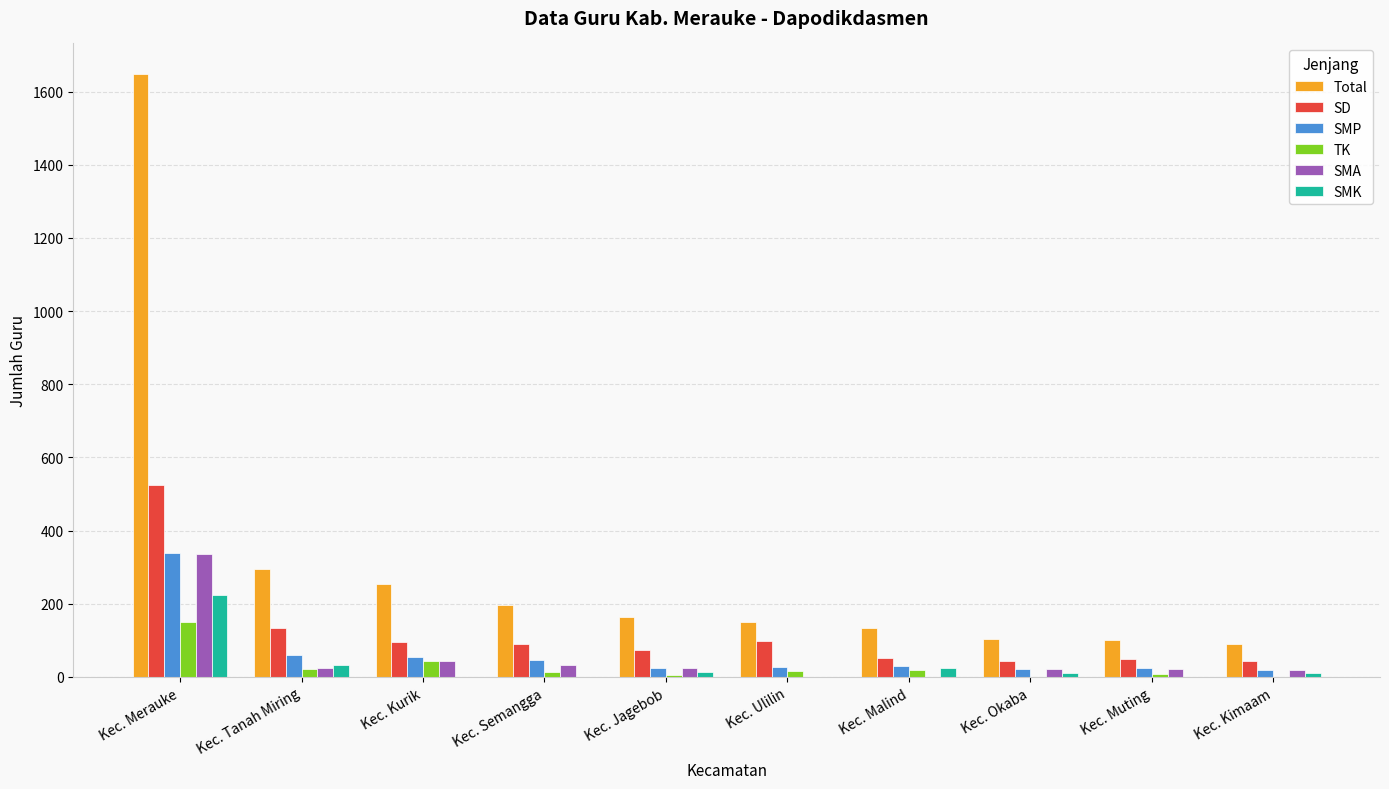

True or false: SMK has a value of 0 at Kec. Semangga.

True